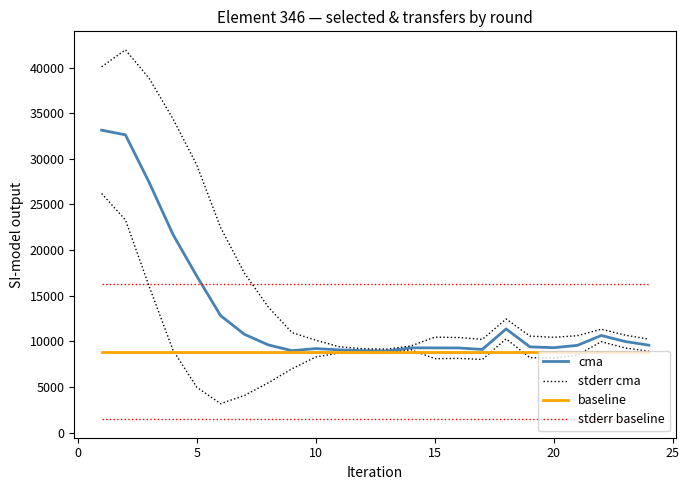

Is it true that stderr baseline equals 16243.0 at 5?

True